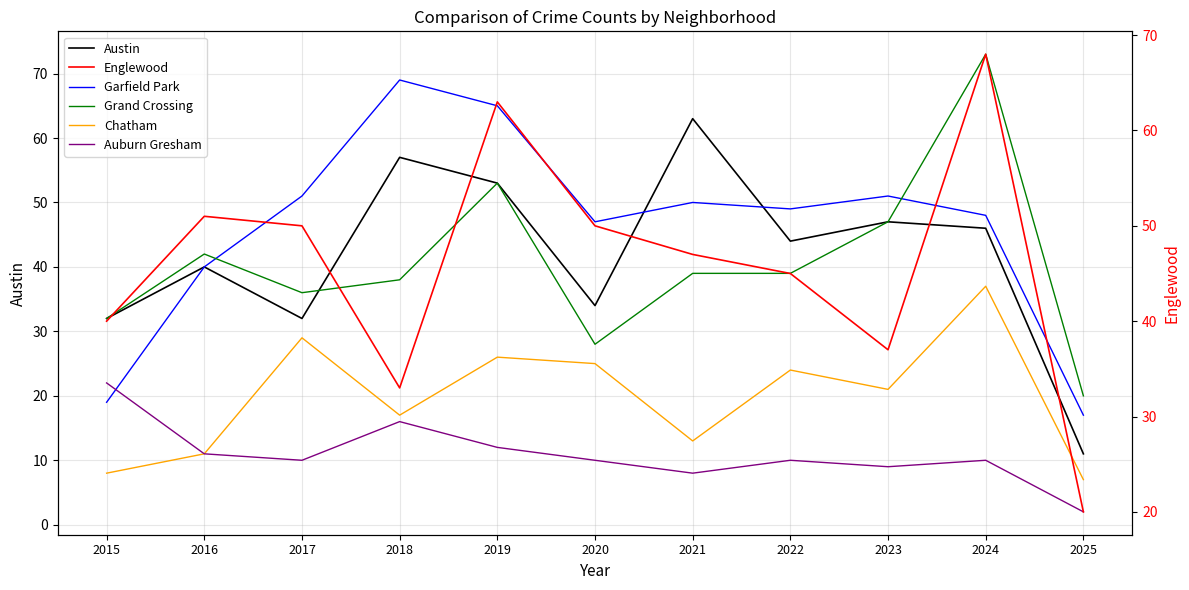

What is the difference between the maximum and minimum values in the Chatham series?

30